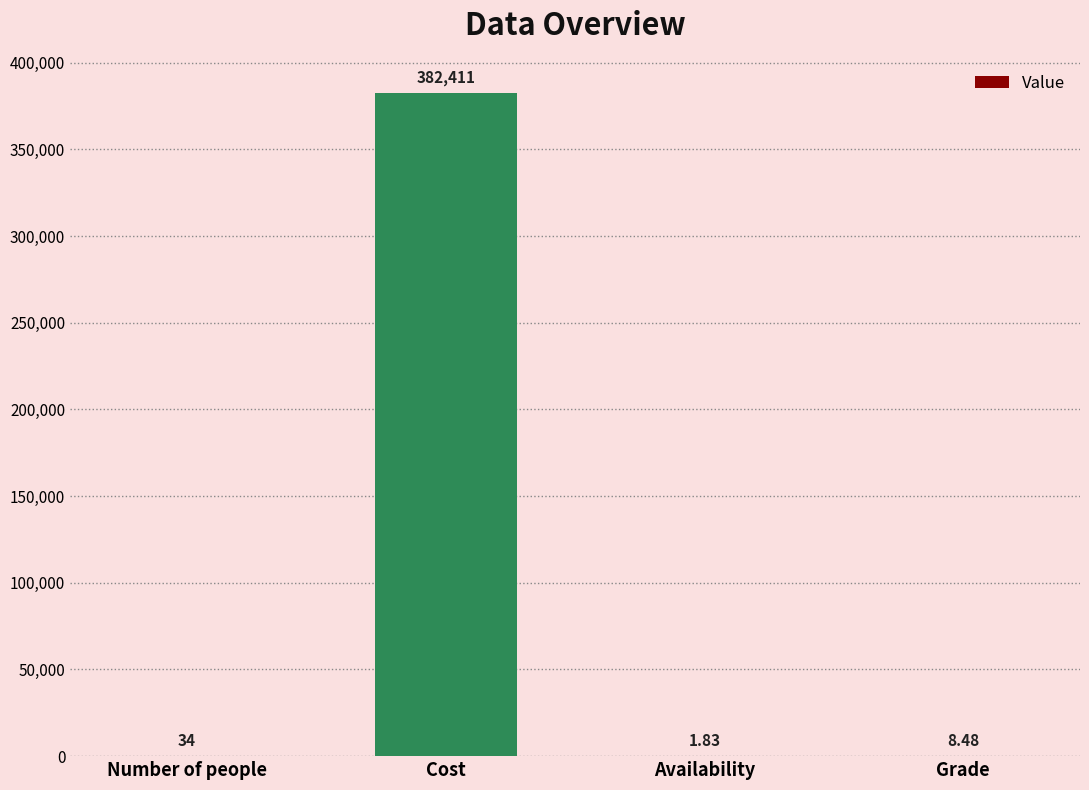

Between Number of people and Availability, which is larger?

Number of people